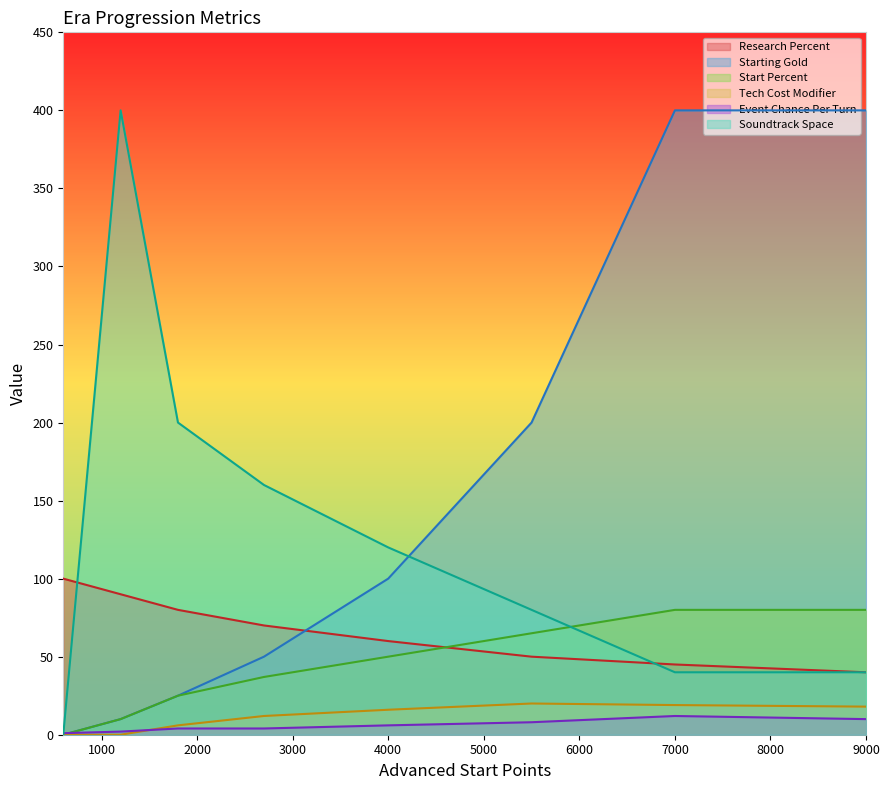

Which series has the largest range (max minus min)?

Starting Gold